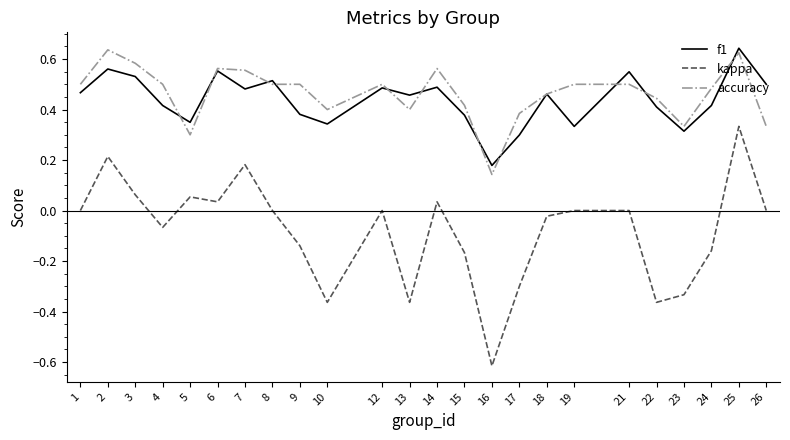

Is the value of accuracy at 24 greater than the value of f1 at 10?

Yes